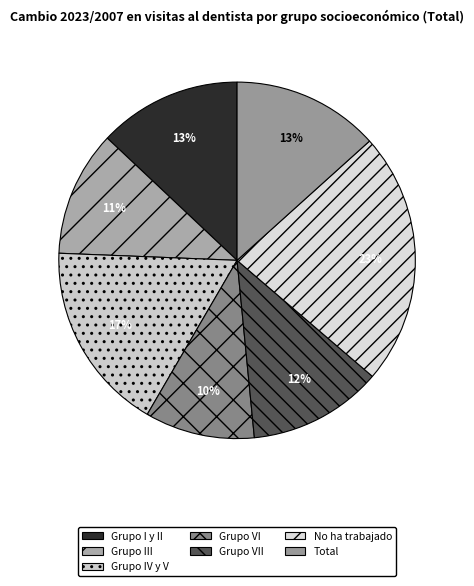

How many segments does this pie chart have?

7